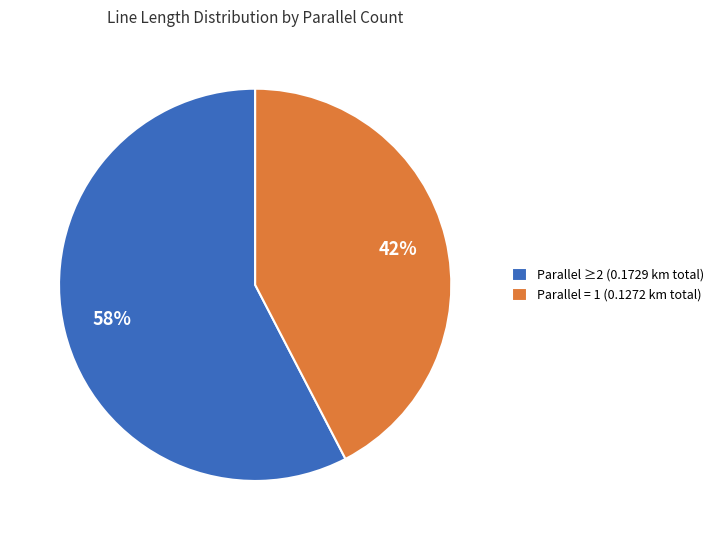

True or false: Parallel = 1 (0.1272 km total) accounts for 42% of the total.

True